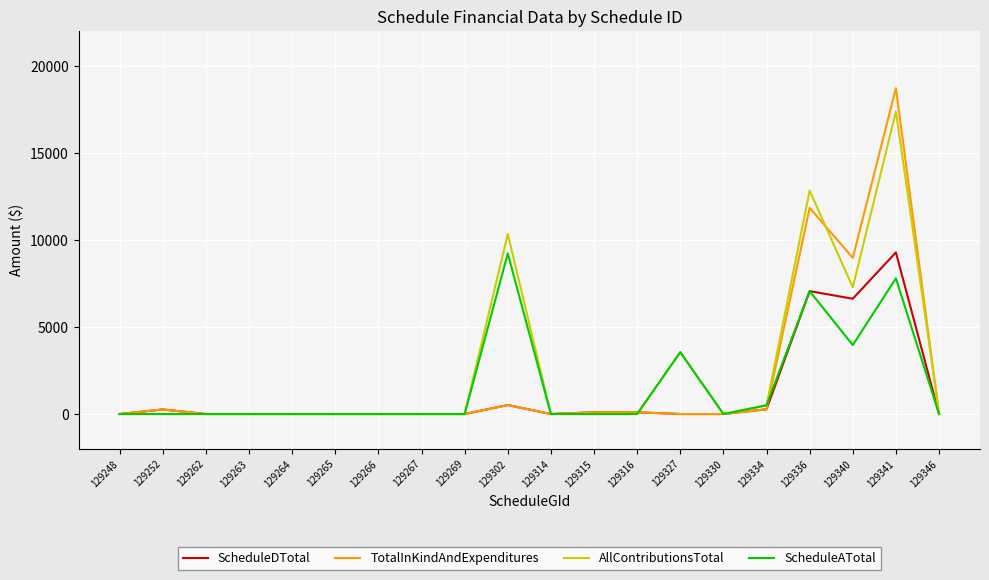

Which series has the widest spread of values?

TotalInKindAndExpenditures